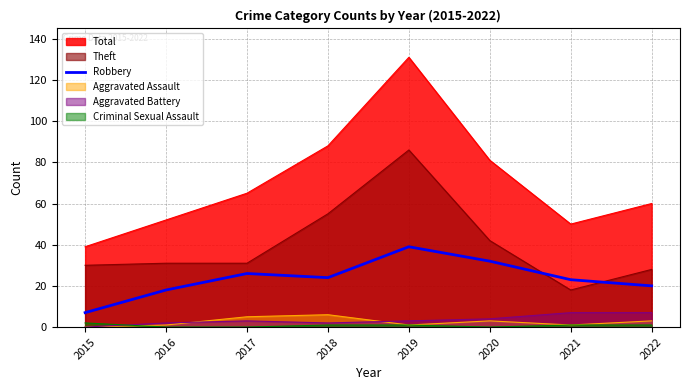

Is it true that Robbery equals 18 at 2016?

True